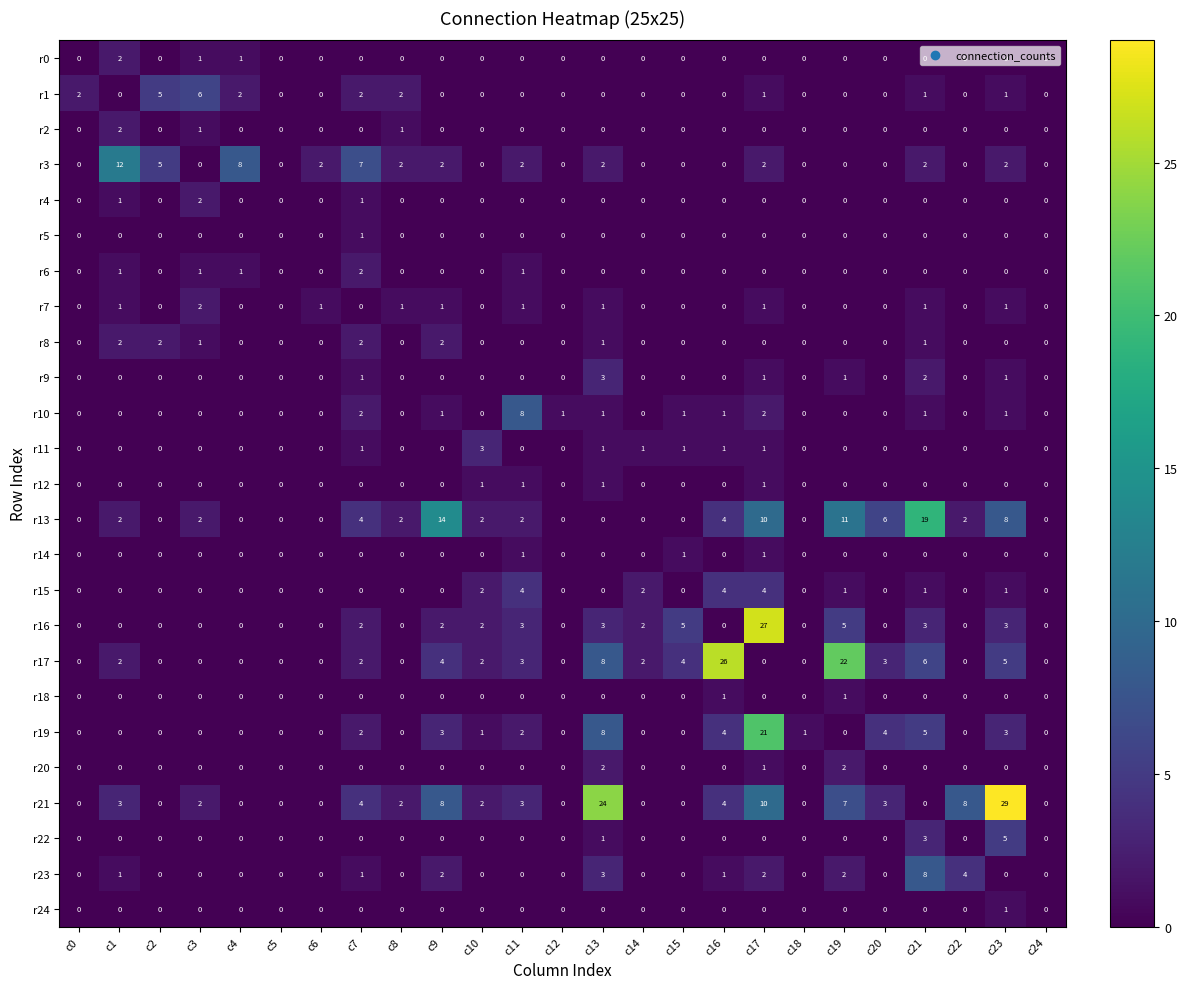

True or false: r20 has a value of 0 at c7.

True